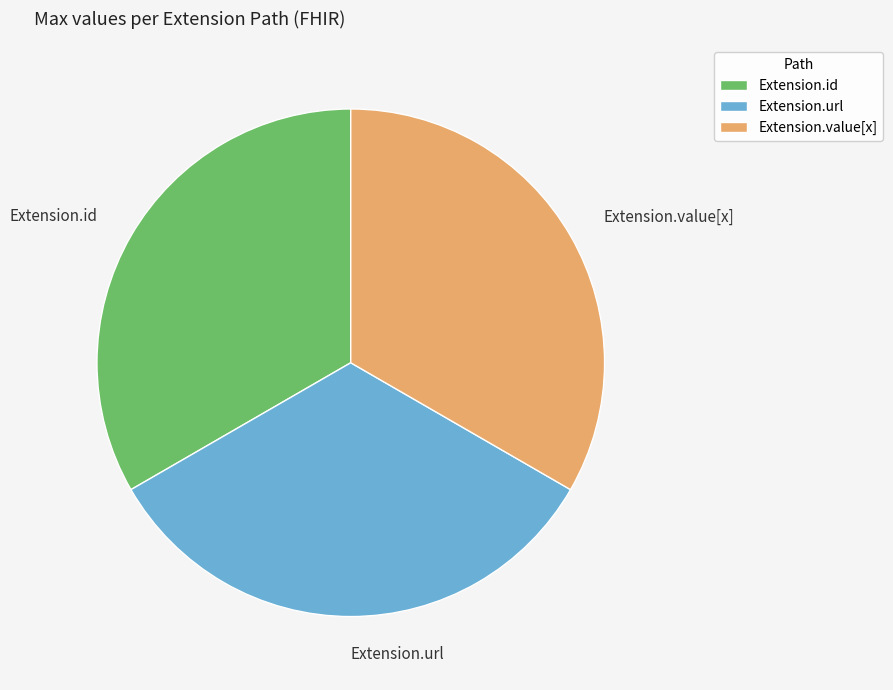

What is the ratio of the value at Extension.value[x] to the value at Extension.id?

1.0